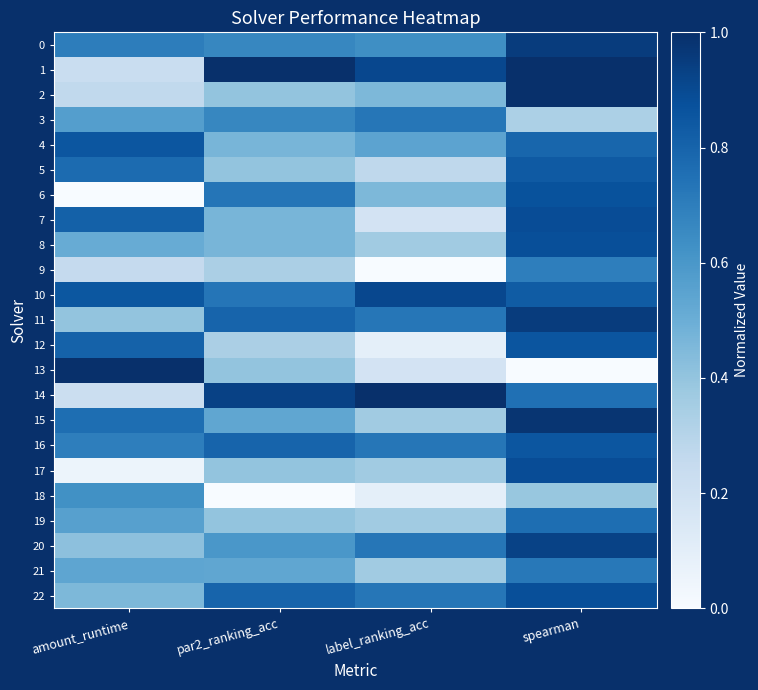

At how many categories does at least one series exceed 0?

4